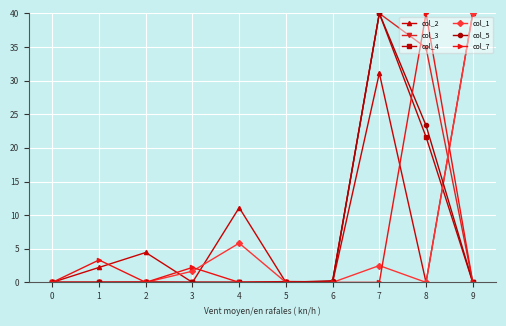

What is the greatest value displayed?

40.0